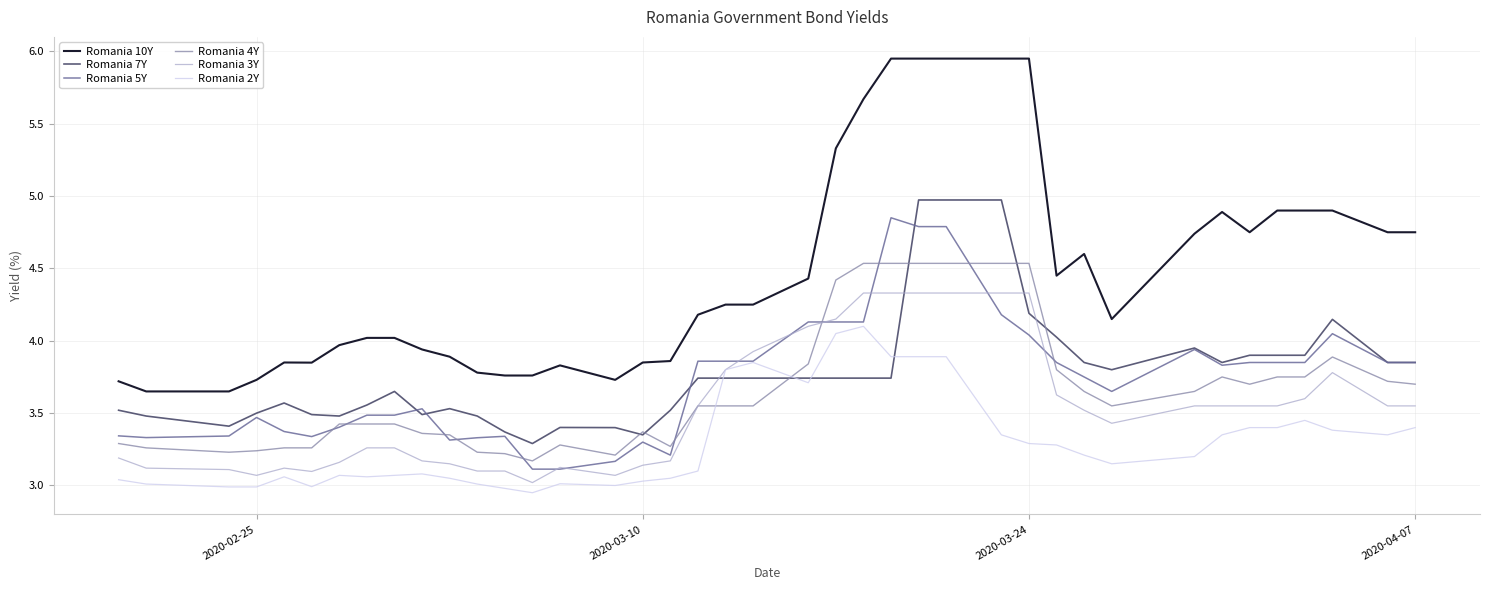

Which series ends up on top after the final intersection of Romania 3Y and Romania 5Y?

Romania 5Y